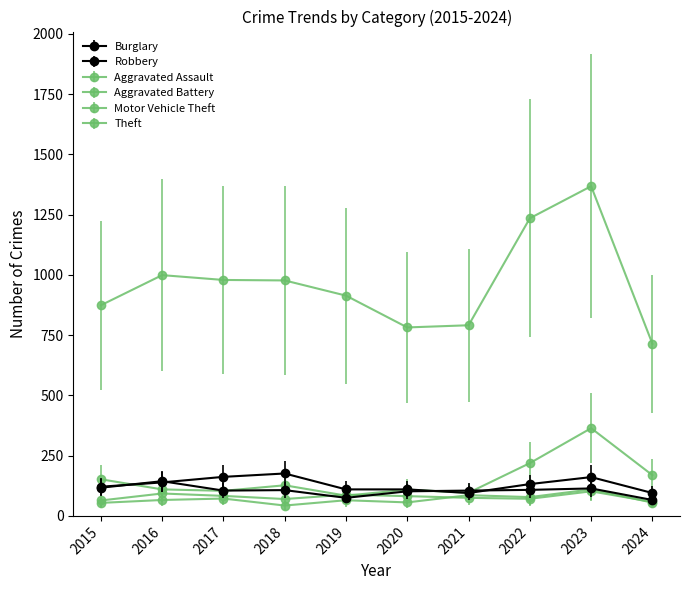

How many data points does each series have?

10